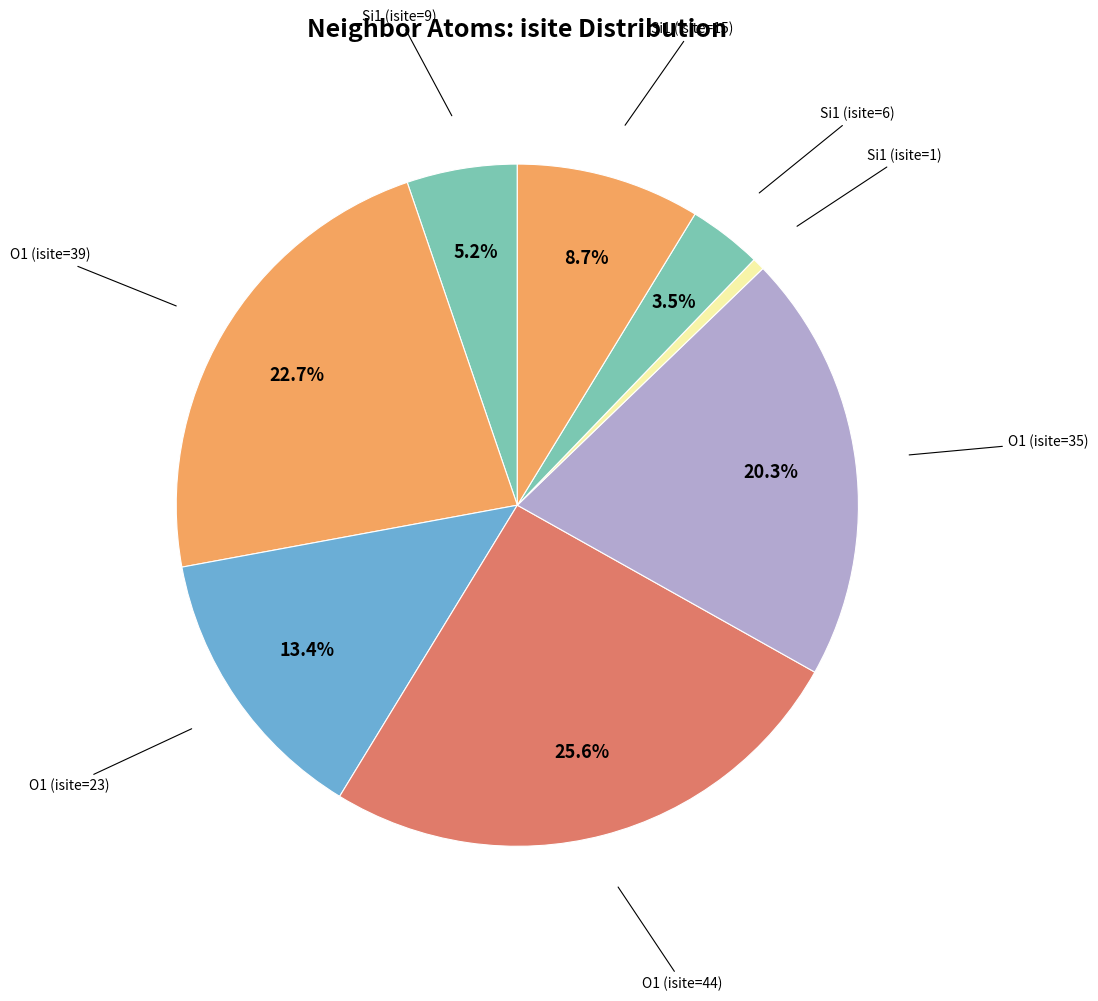

Is there a majority slice in this chart?

No